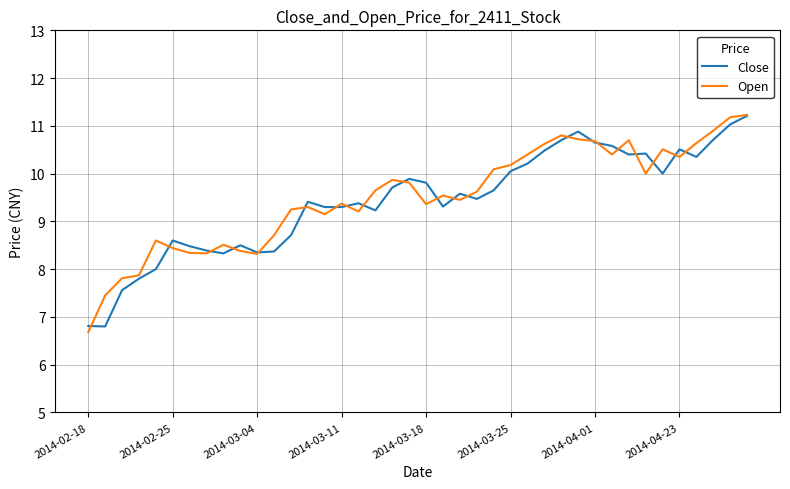

What is the average value of the Open series?

9.5